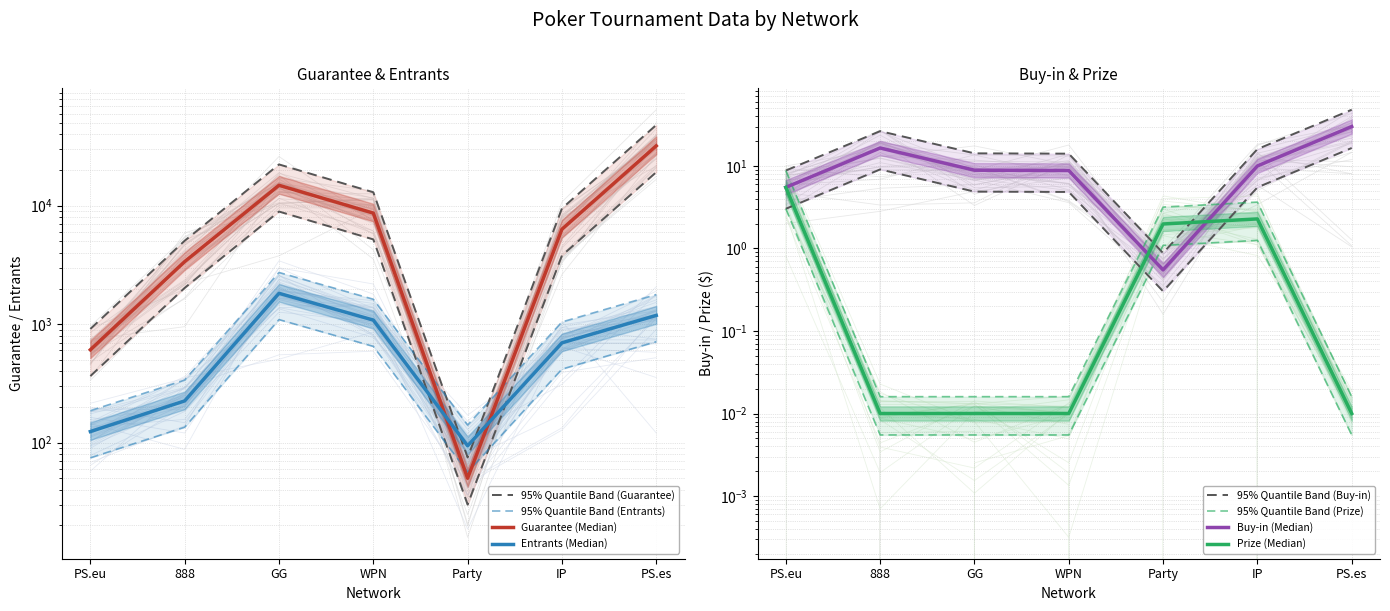

True or false: Entrants has more than 2 interior local peaks.

False